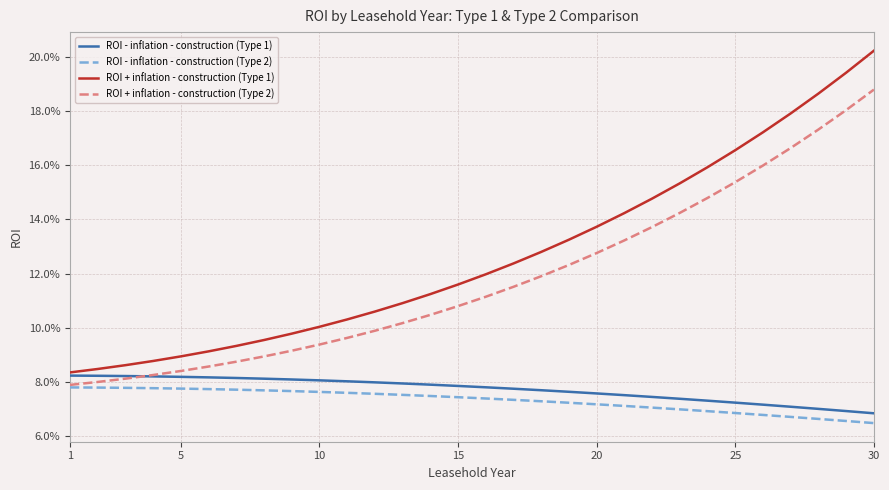

True or false: ROI + inflation - construction (Type 2) has more than 0 interior local peaks.

False